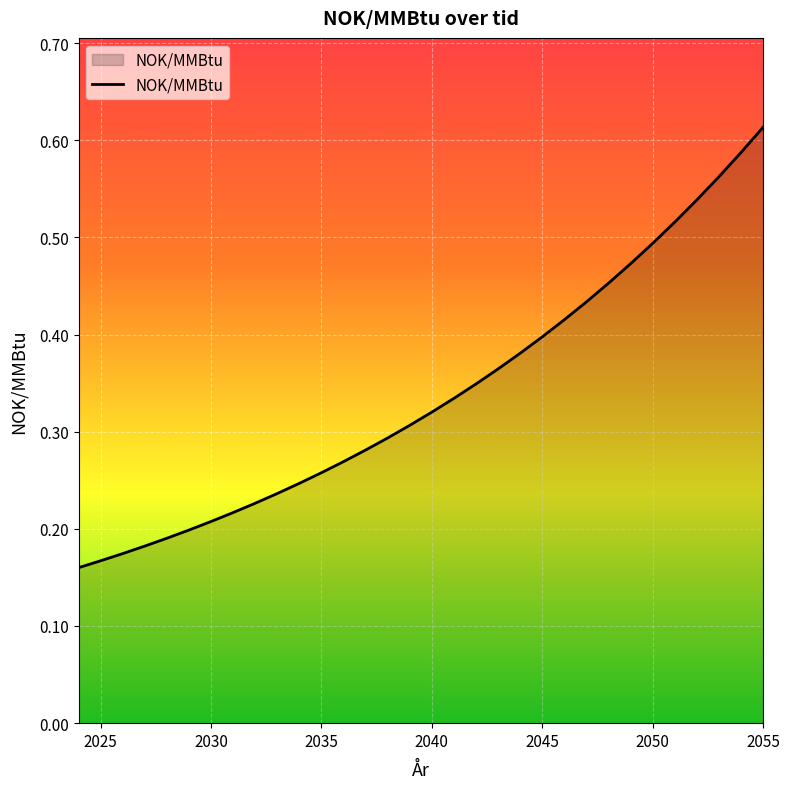

Does the chart have visible grid lines?

Yes